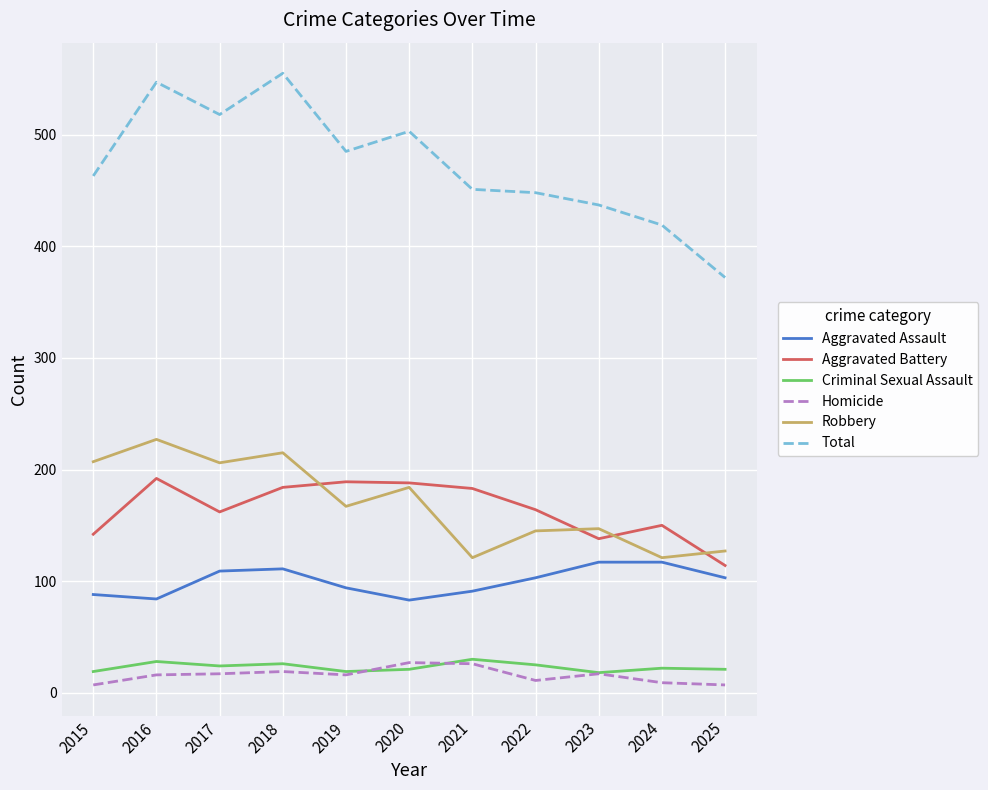

What are all the series names shown in the legend?

Aggravated Assault, Aggravated Battery, Criminal Sexual Assault, Homicide, Robbery, Total